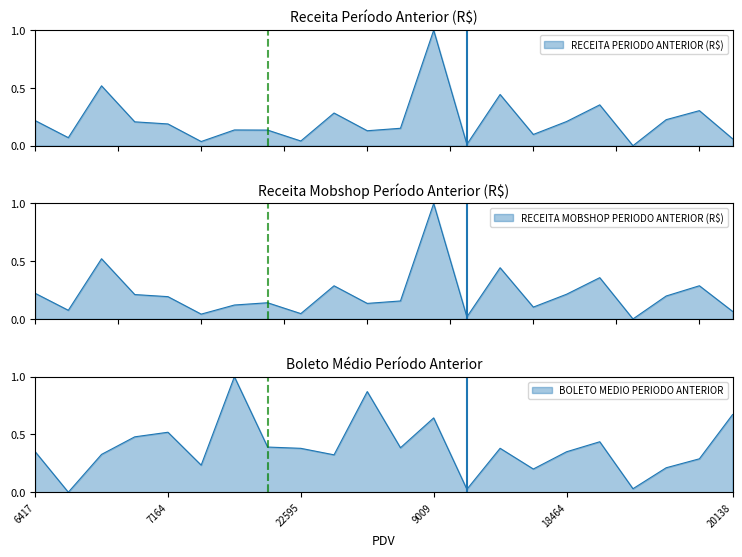

What is the total value across all series at 4145?

0.4